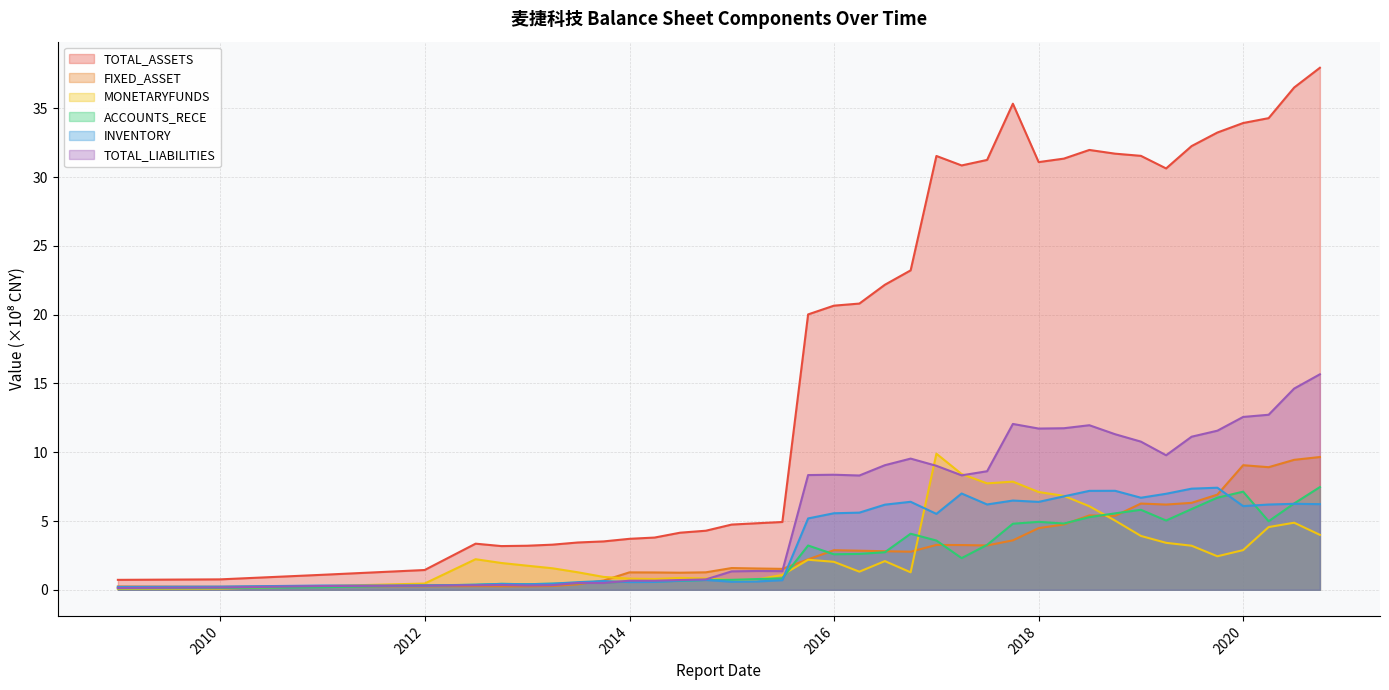

In ACCOUNTS_RECE, how many points are lower than both neighbors (excluding endpoints)?

6